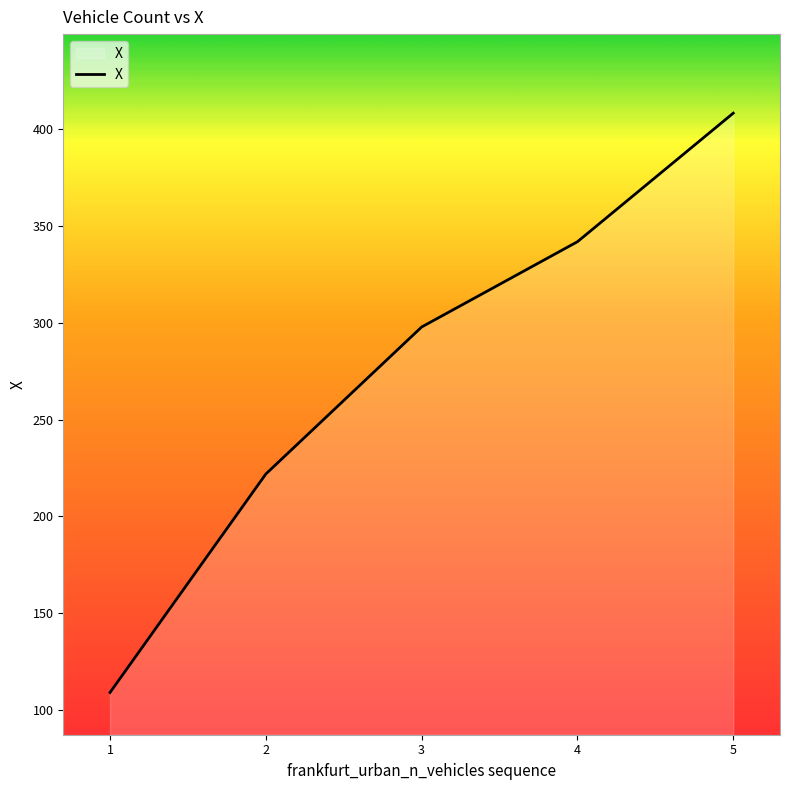

True or false: there are more than 0 points higher than both neighbors.

False